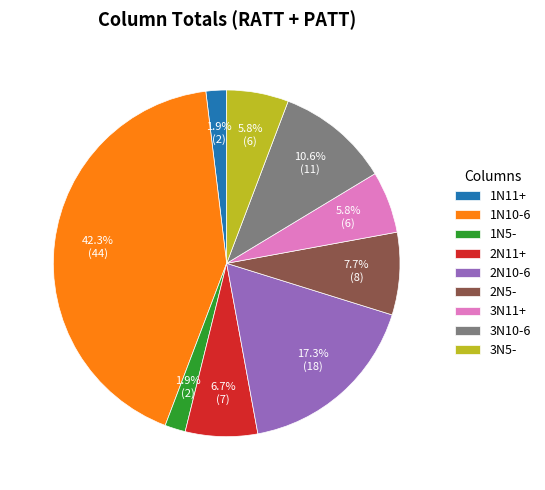

What percentage do 2N10-6 and 3N5- together represent?

23.1%